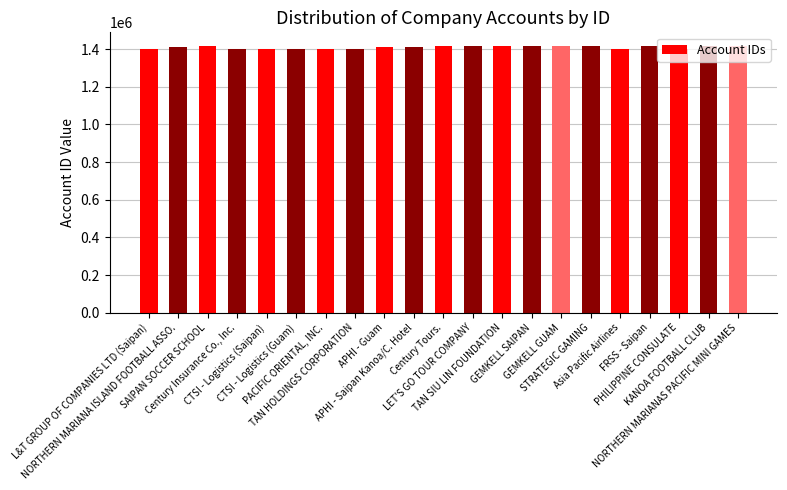

Rank the categories by value from lowest to highest.

Asia Pacific Airlines, Century Insurance Co., Inc., CTSI - Logistics (Guam), CTSI - Logistics (Saipan), L&T GROUP OF COMPANIES LTD (Saipan), PACIFIC ORIENTAL, INC., TAN HOLDINGS CORPORATION, PHILIPPINE CONSULATE, APHI - Saipan Kanoa/C. Hotel, APHI - Guam, NORTHERN MARIANA ISLAND FOOTBALL ASSO., TAN SIU LIN FOUNDATION, SAIPAN SOCCER SCHOOL, Century Tours., KANOA FOOTBALL CLUB, STRATEGIC GAMING, LET'S GO TOUR COMPANY, GEMKELL GUAM, GEMKELL SAIPAN, FRSS - Saipan, NORTHERN MARIANAS PACIFIC MINI GAMES